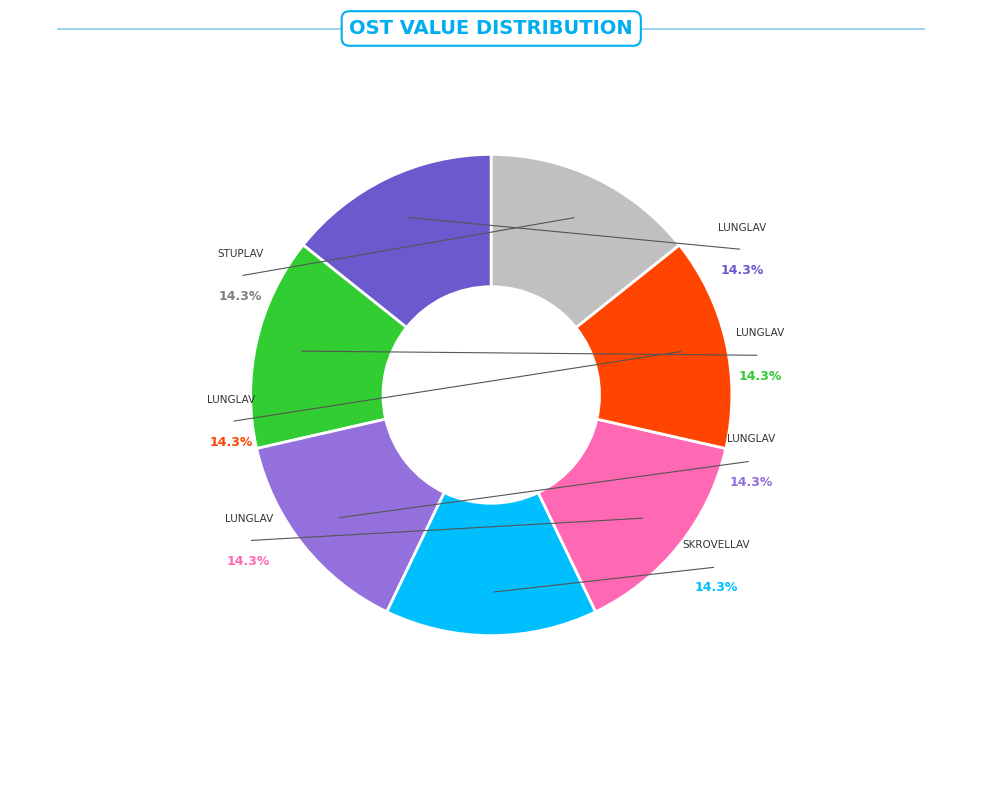

Is there a majority slice in this chart?

No